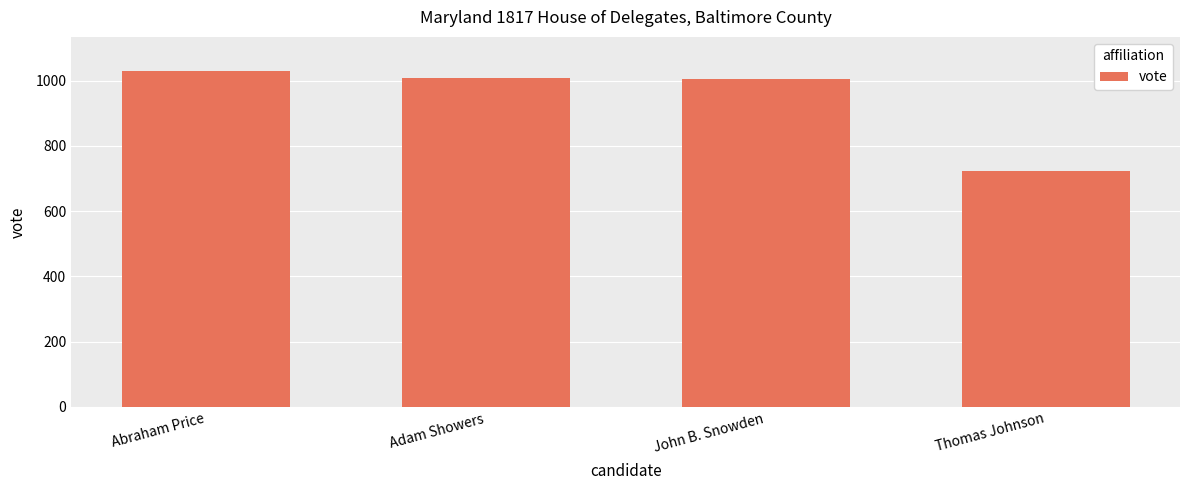

Read the value at John B. Snowden, to the nearest 50.

1000